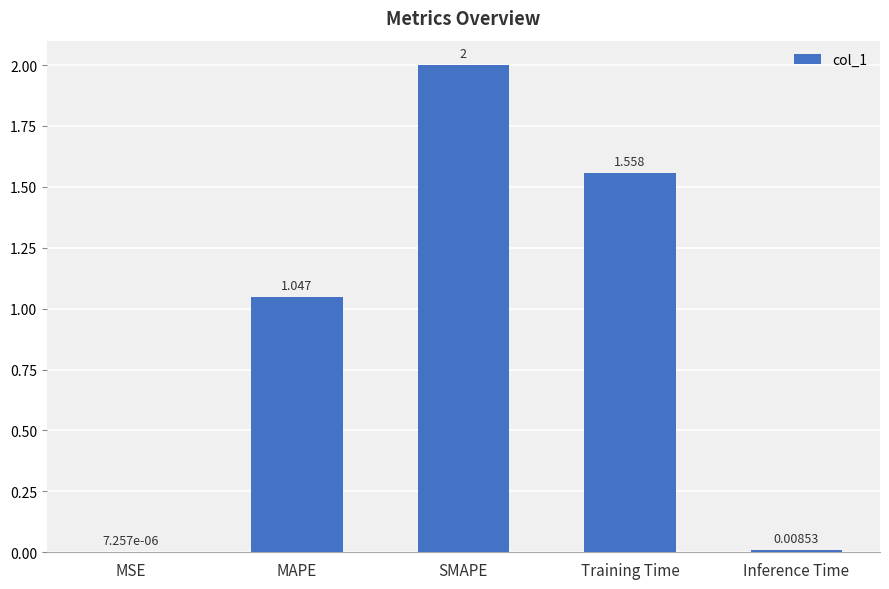

At which category does the chart reach its peak across all series?

SMAPE